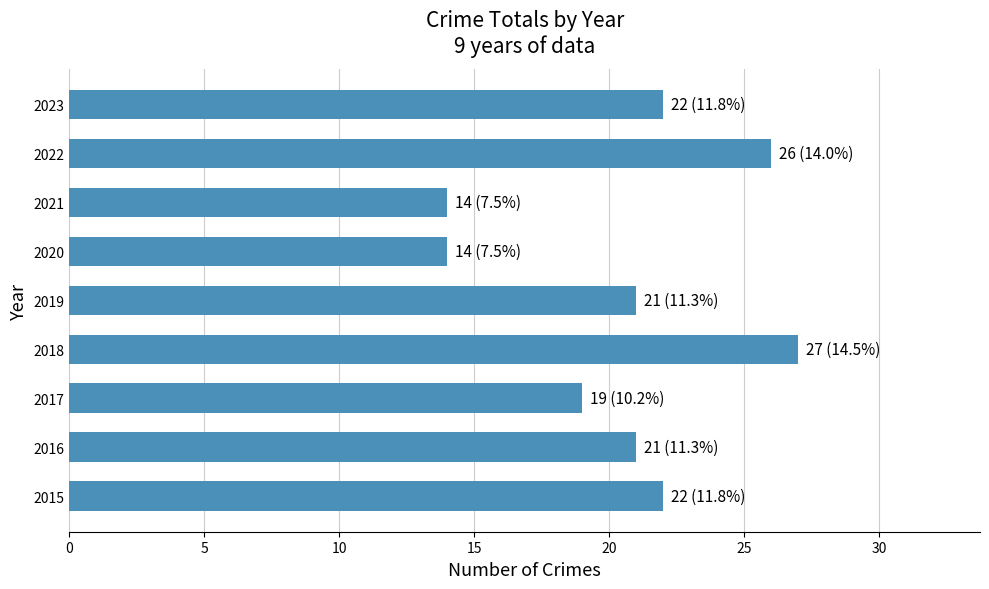

What is the sum of all values?

186